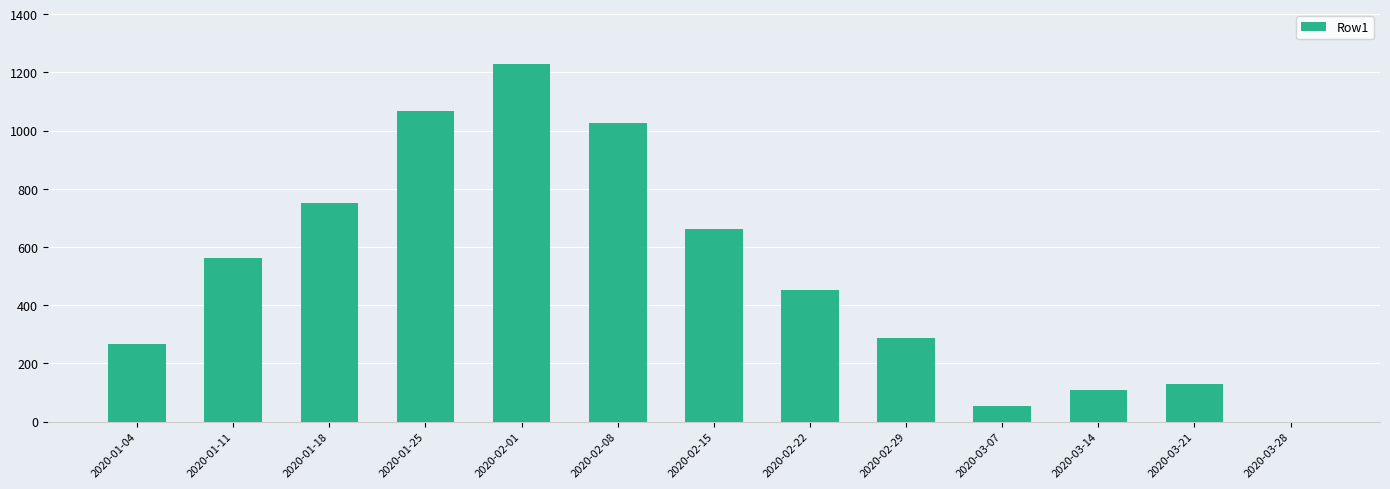

The value at 2020-02-01 is 1230.7. True or false?

True